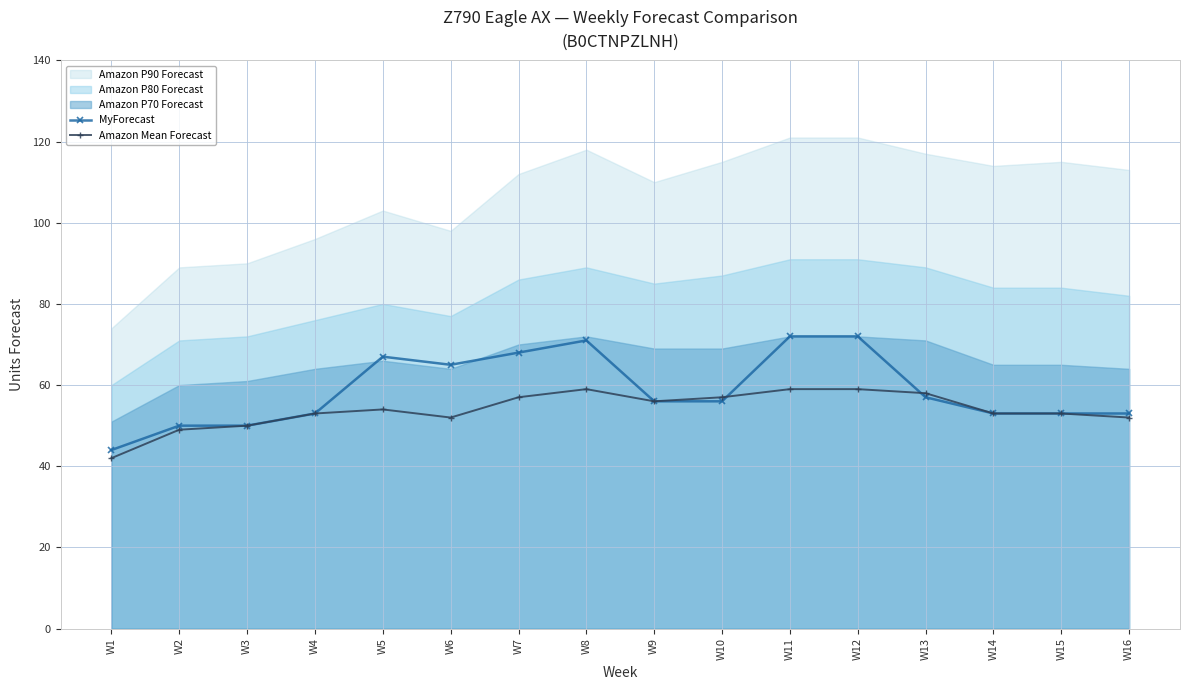

What is the approximate value of MyForecast at W5?

67